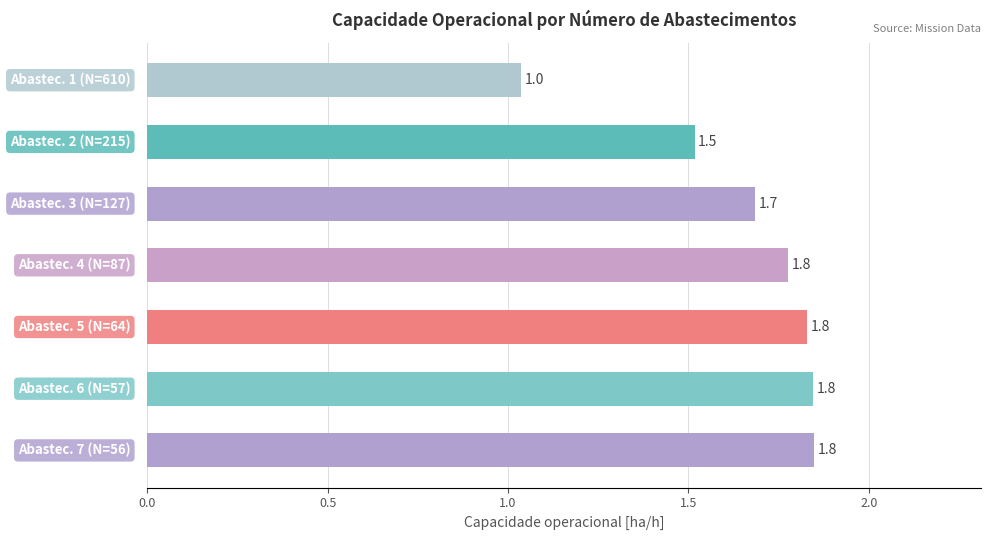

What is the difference between the maximum and second lowest values?

0.3